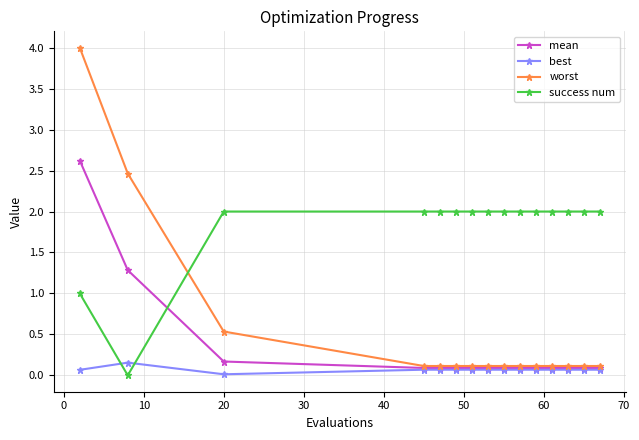

Which series has the largest total across all categories?

success num